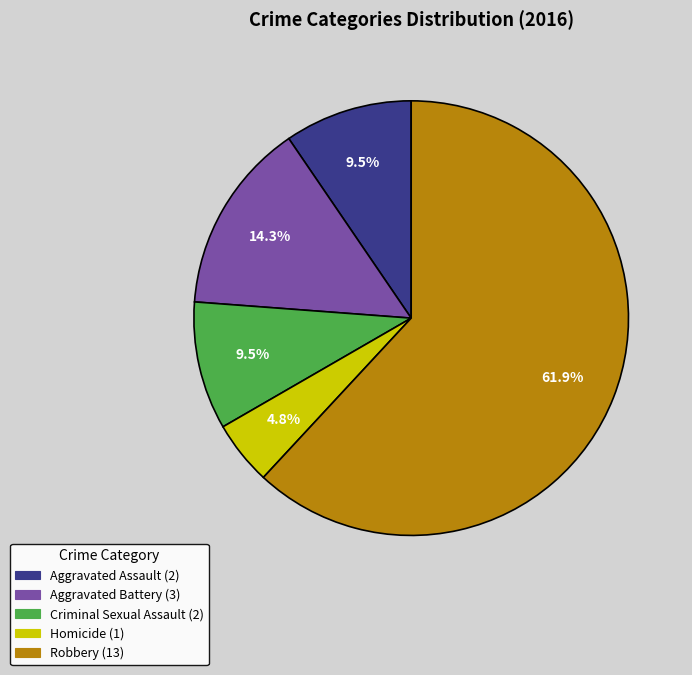

Approximately how many times larger is the value at Criminal Sexual Assault compared to Aggravated Battery?

0.7